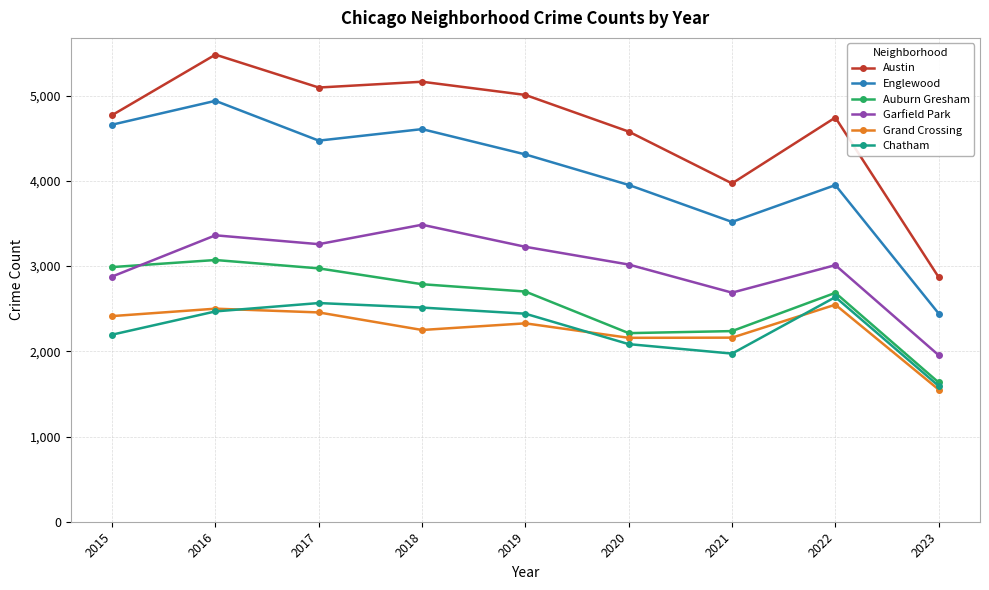

What is the minimum value shown in the chart?

1551